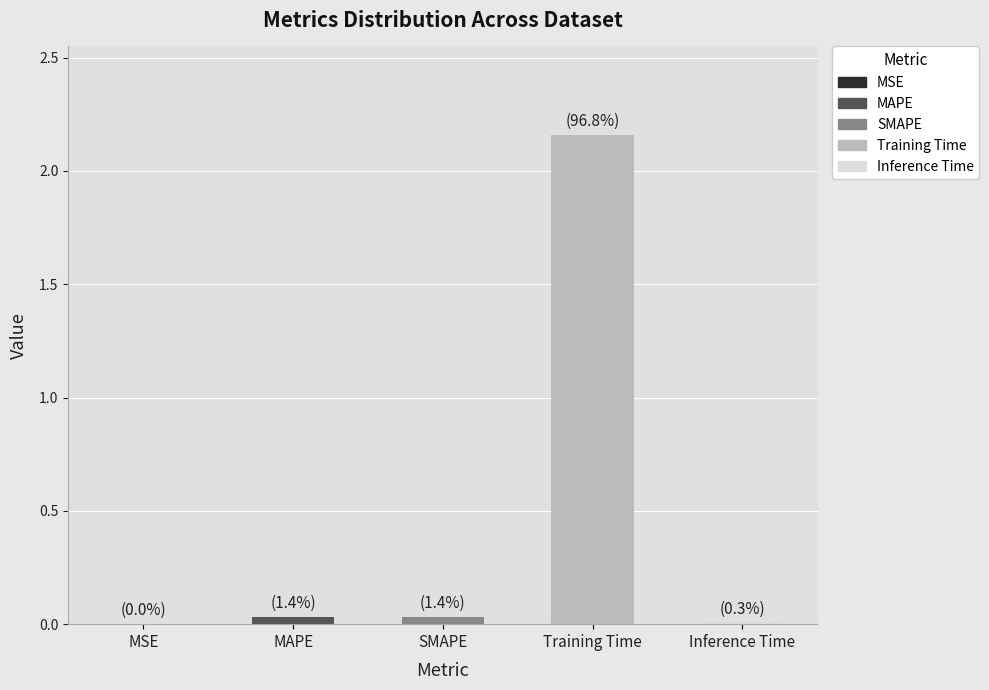

The chart shows a value of 0.0 at SMAPE. True or false?

True